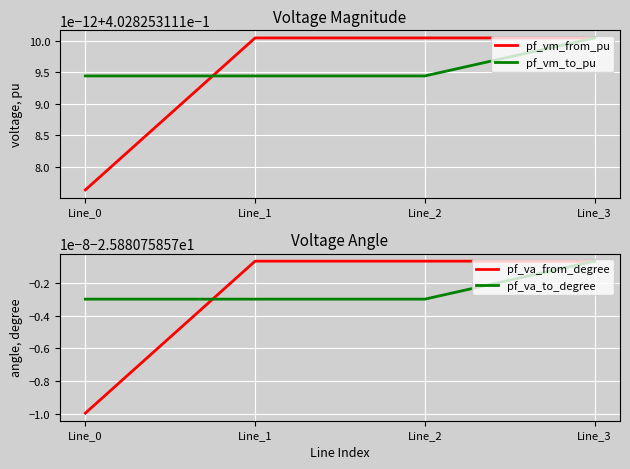

What is the total value across all series at Line_2?

-51.0